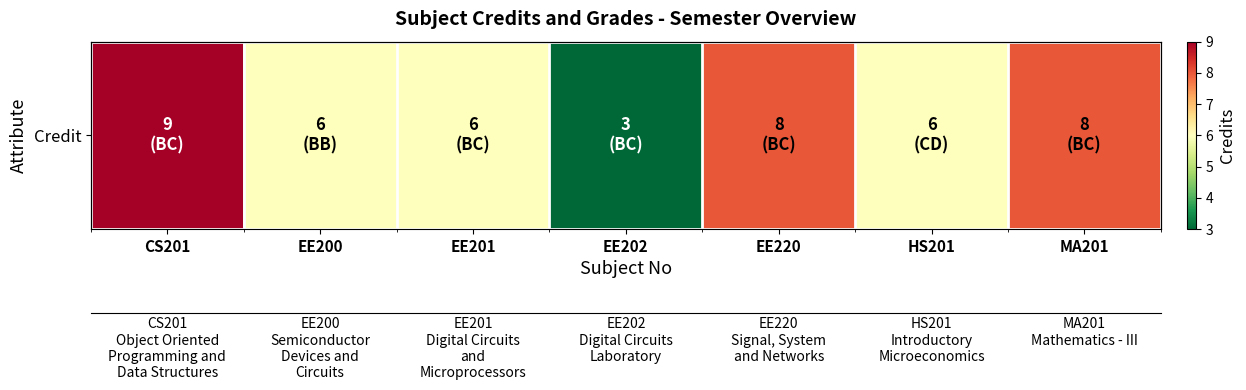

At which category does the chart reach its minimum across all series?

EE202